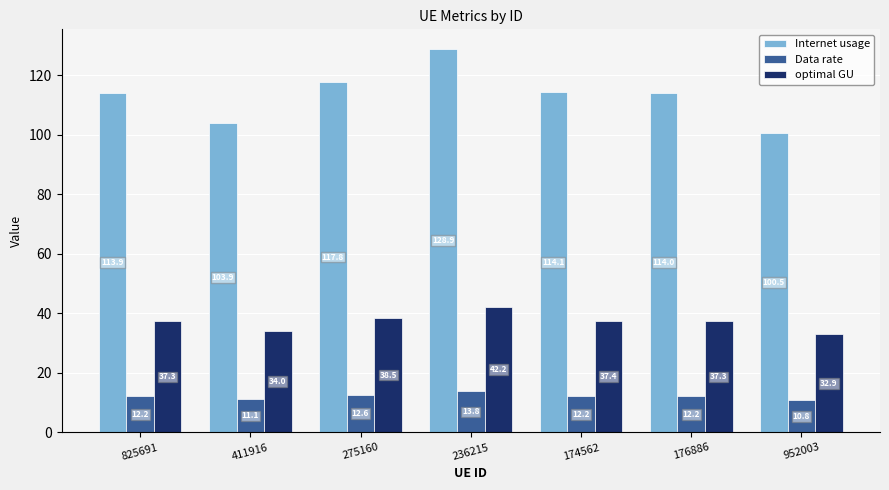

Between 236215 and 176886, which series saw the biggest shift?

Internet usage